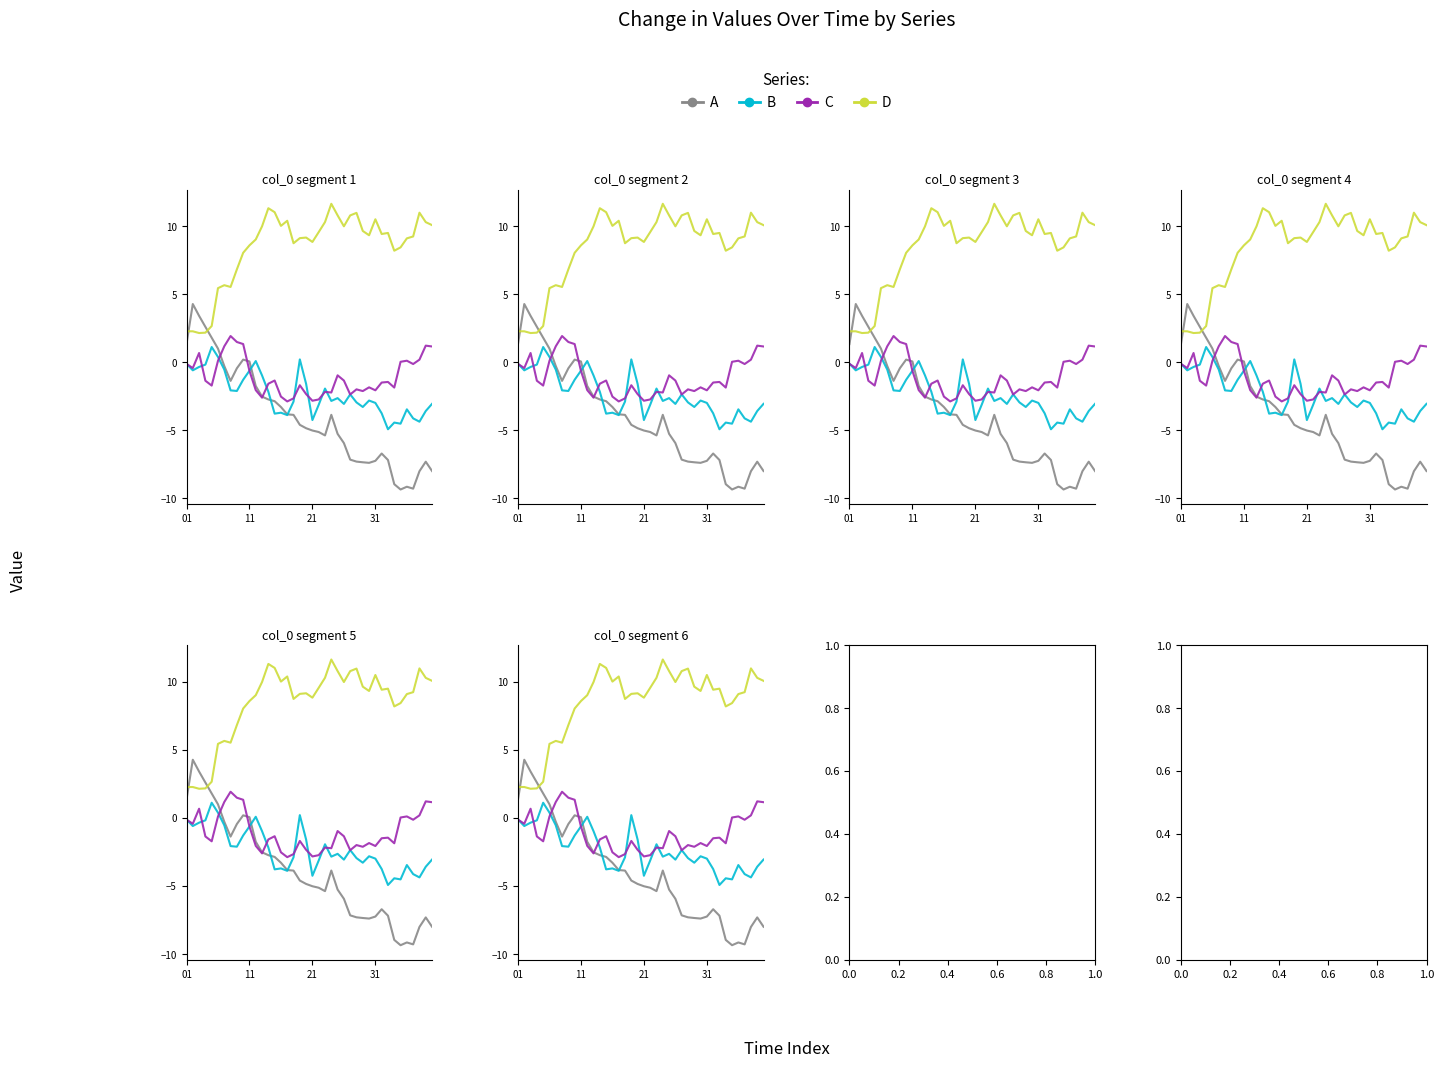

What are all the series names shown in the legend?

A, B, C, D